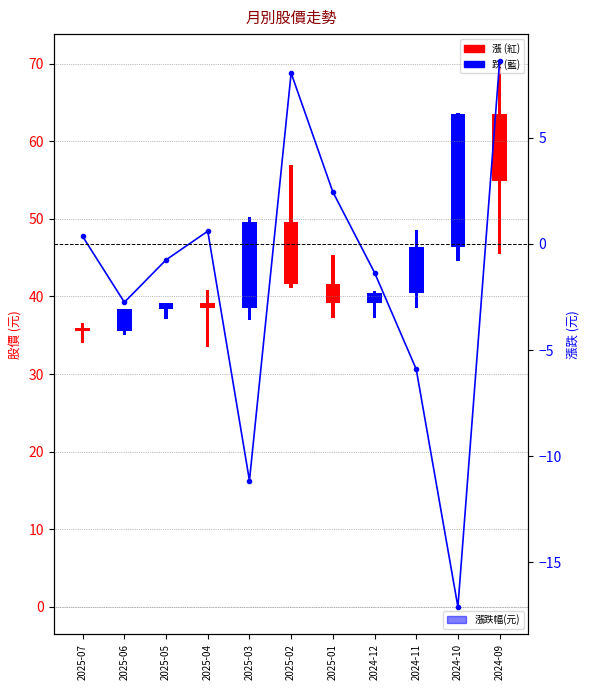

The chart shows a value of -5.9 at 2024-11. True or false?

True